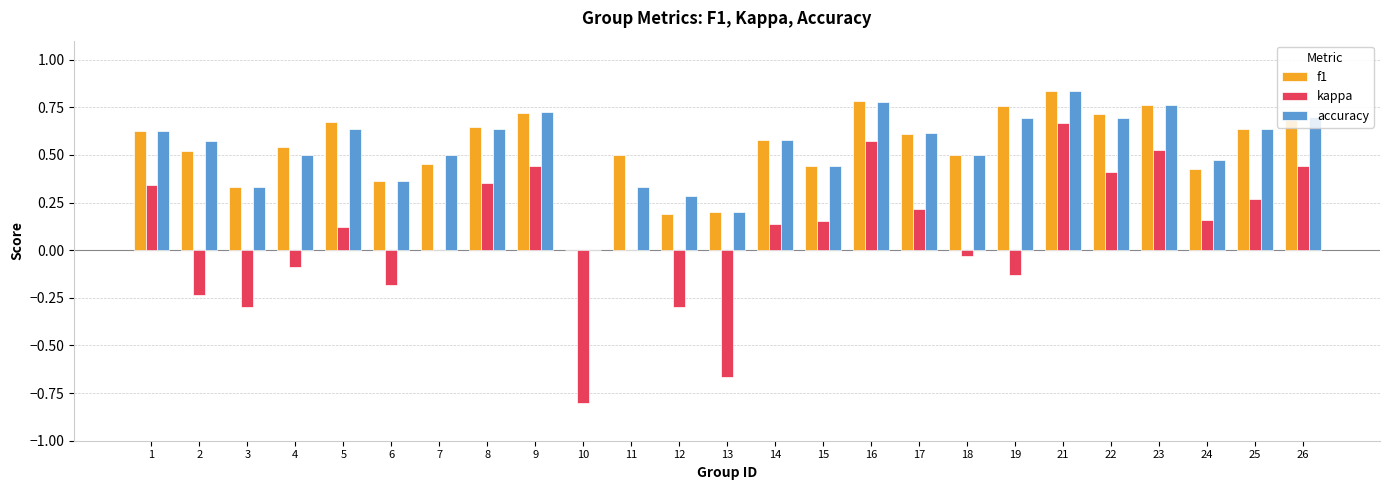

Is it true that accuracy equals 0.9 at 18?

False